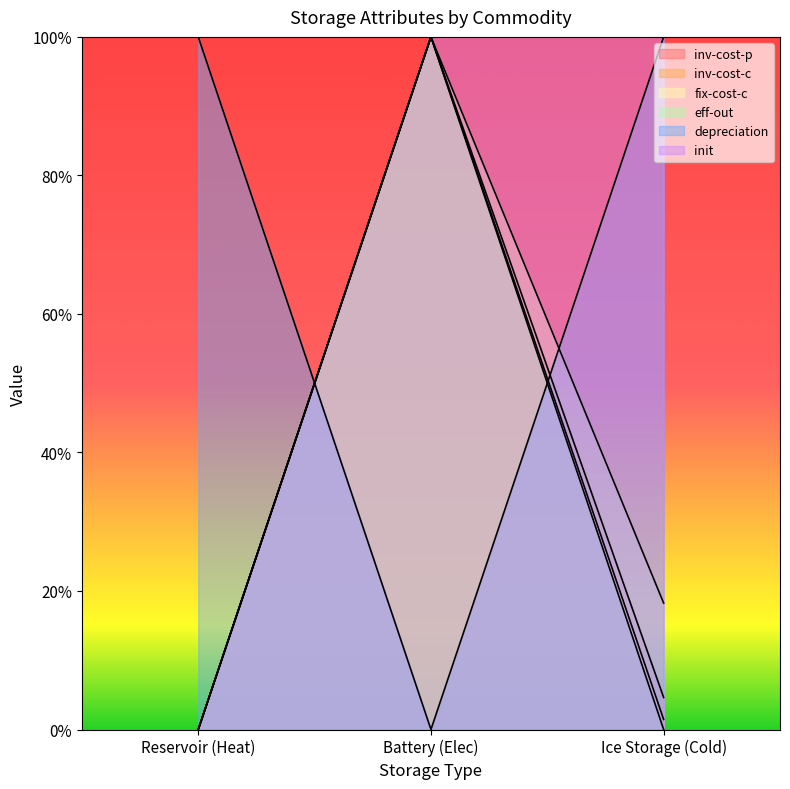

Which has a higher value, Reservoir (Heat) or Ice Storage (Cold)?

Ice Storage (Cold)